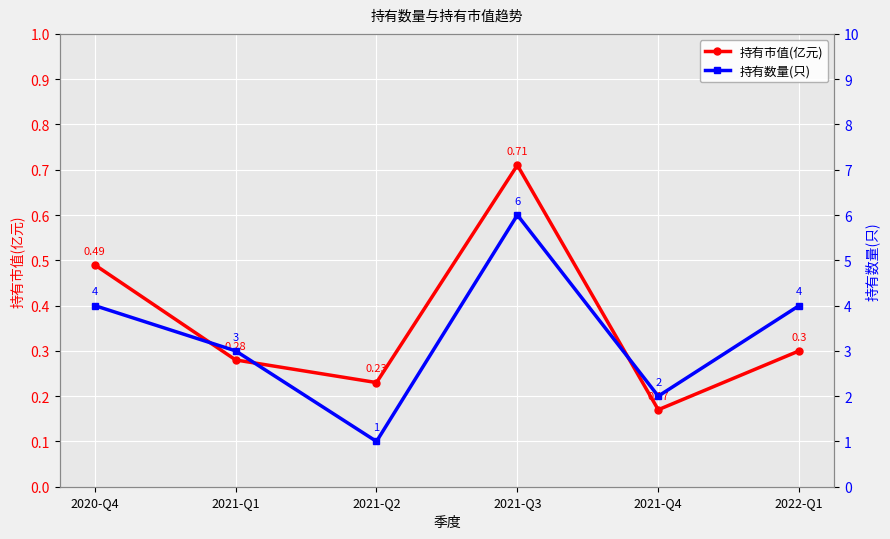

True or false: 持有市值(亿元) has more than 2 points higher than both neighbors.

False